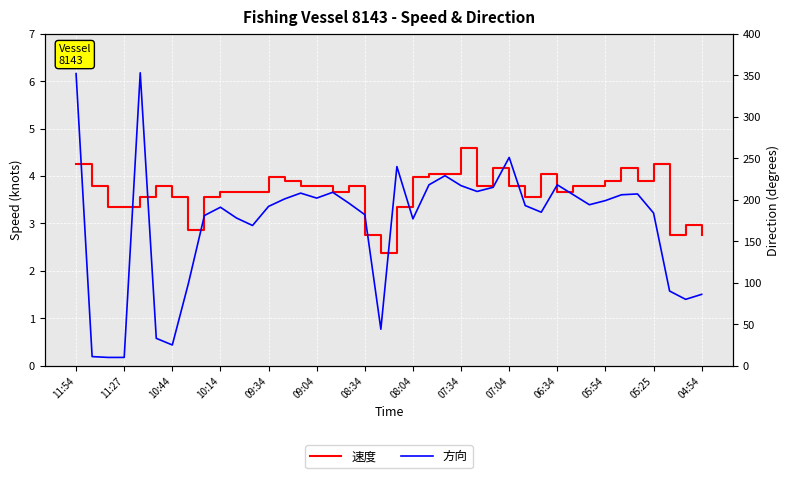

What is the value of the 速度 point at the 33rd from the left?

3.8